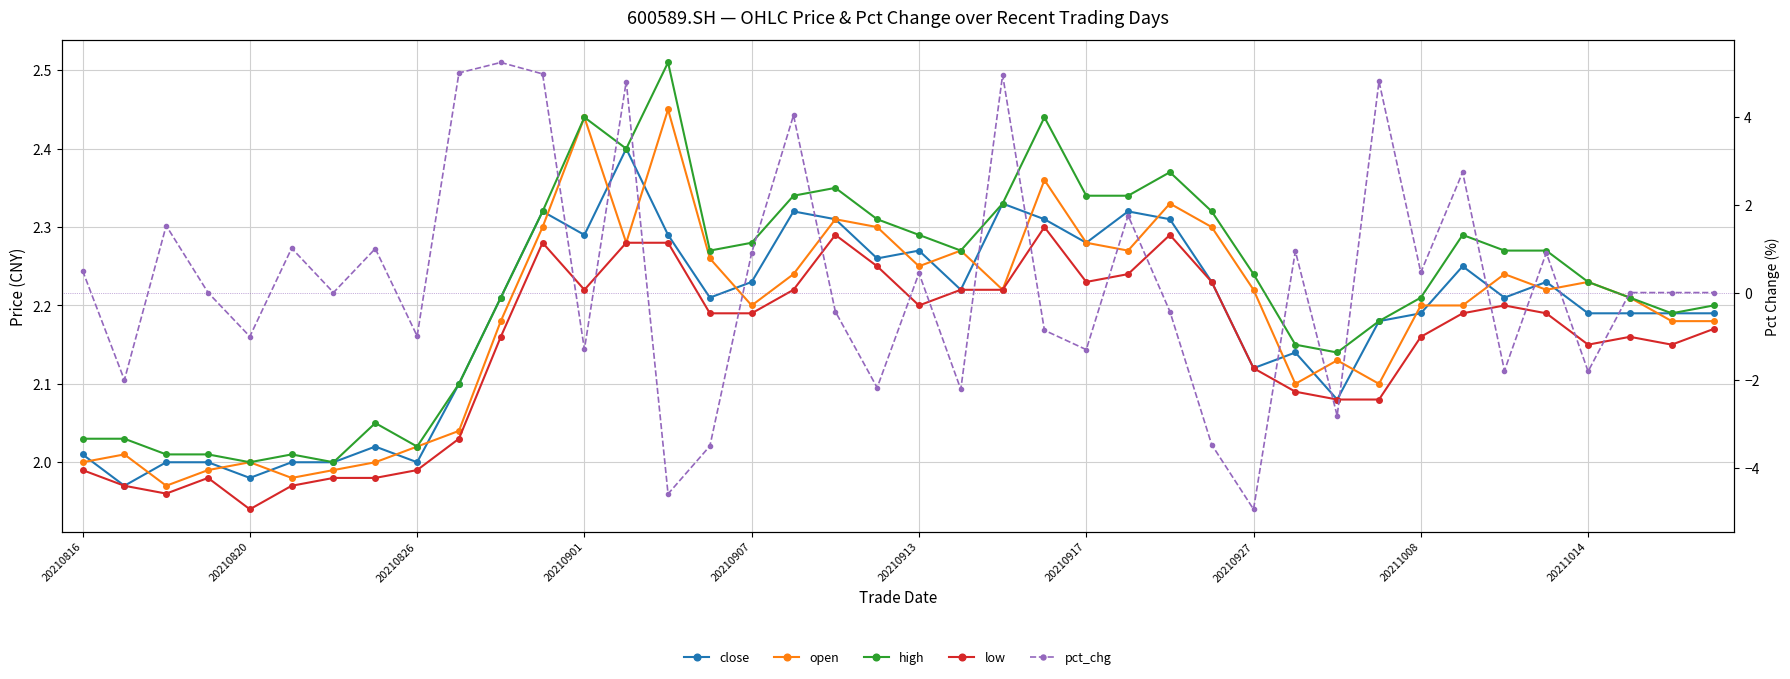

How many distinct data groups are displayed?

5